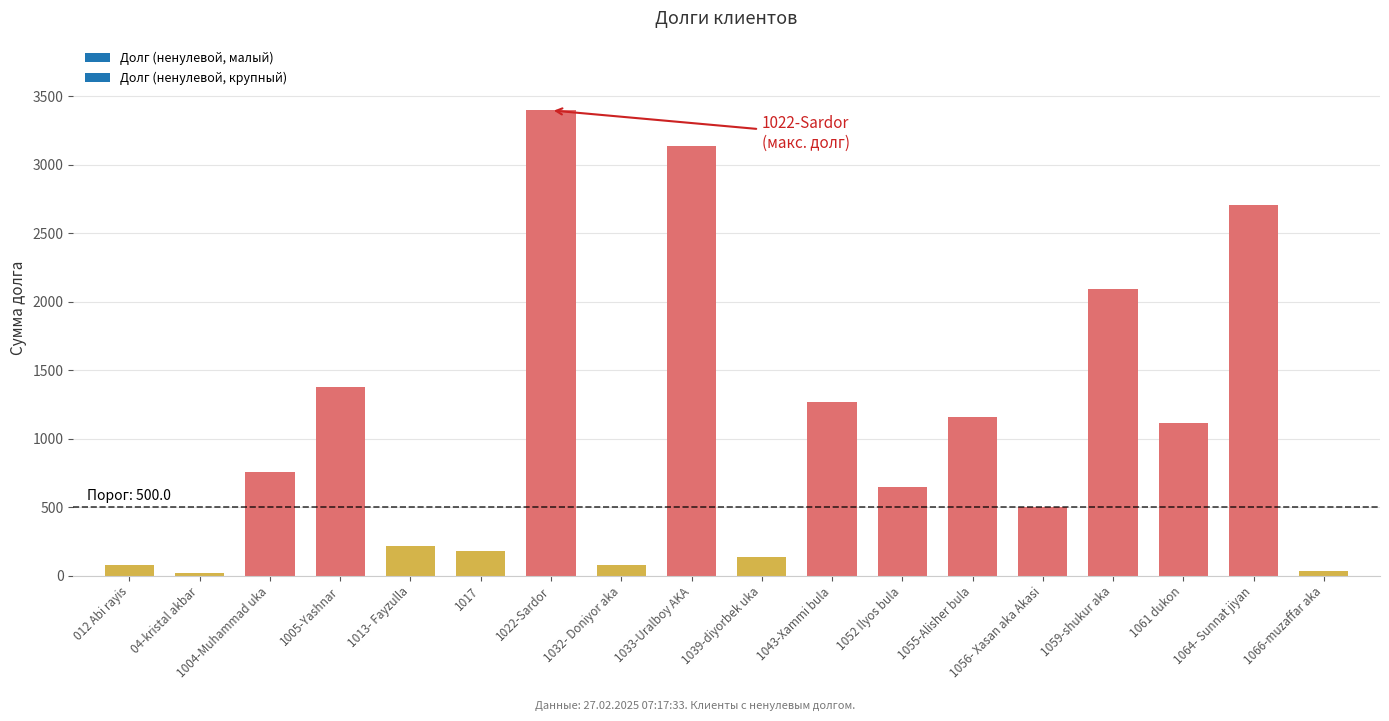

What is the approximate value at 1043-Xammi bula?

1268.3